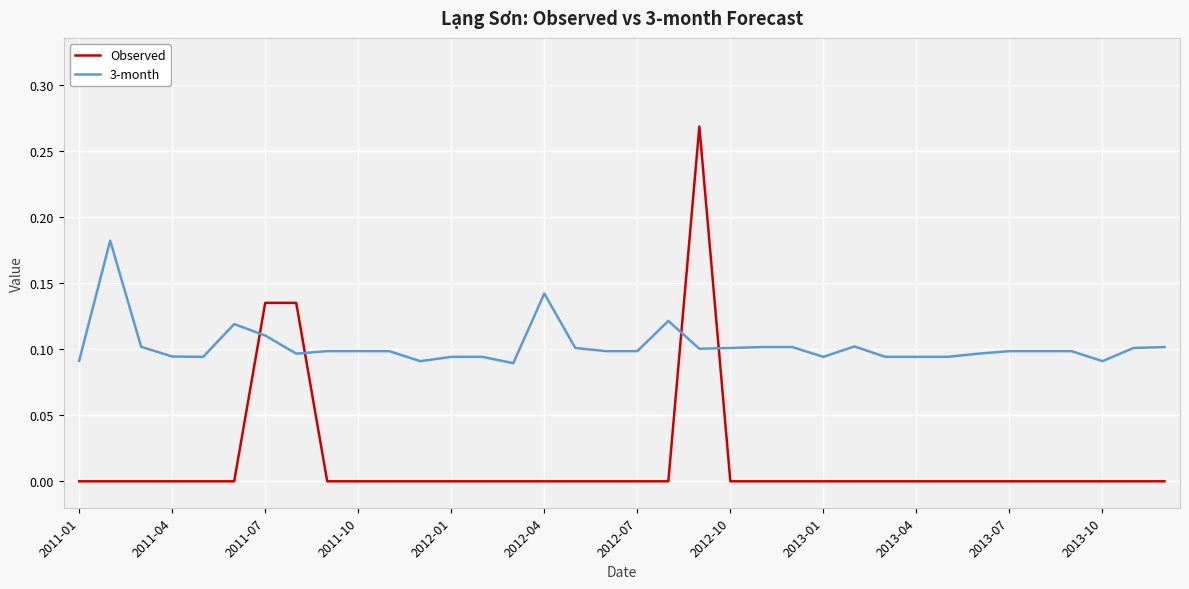

What is the sum of all 3-month values?

3.7